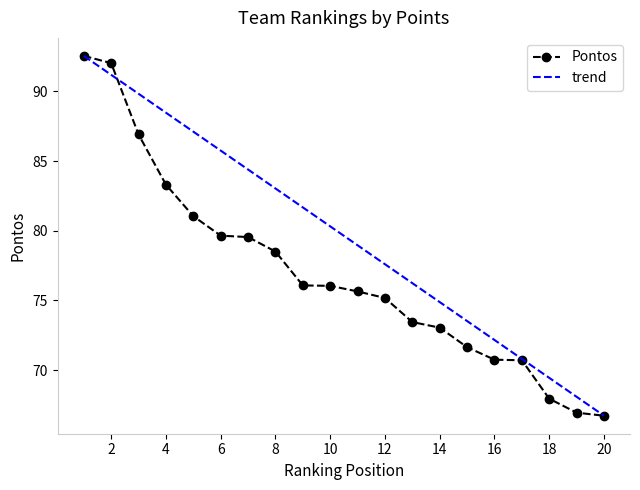

List the series in order of their overall mean, highest first.

trend, Pontos